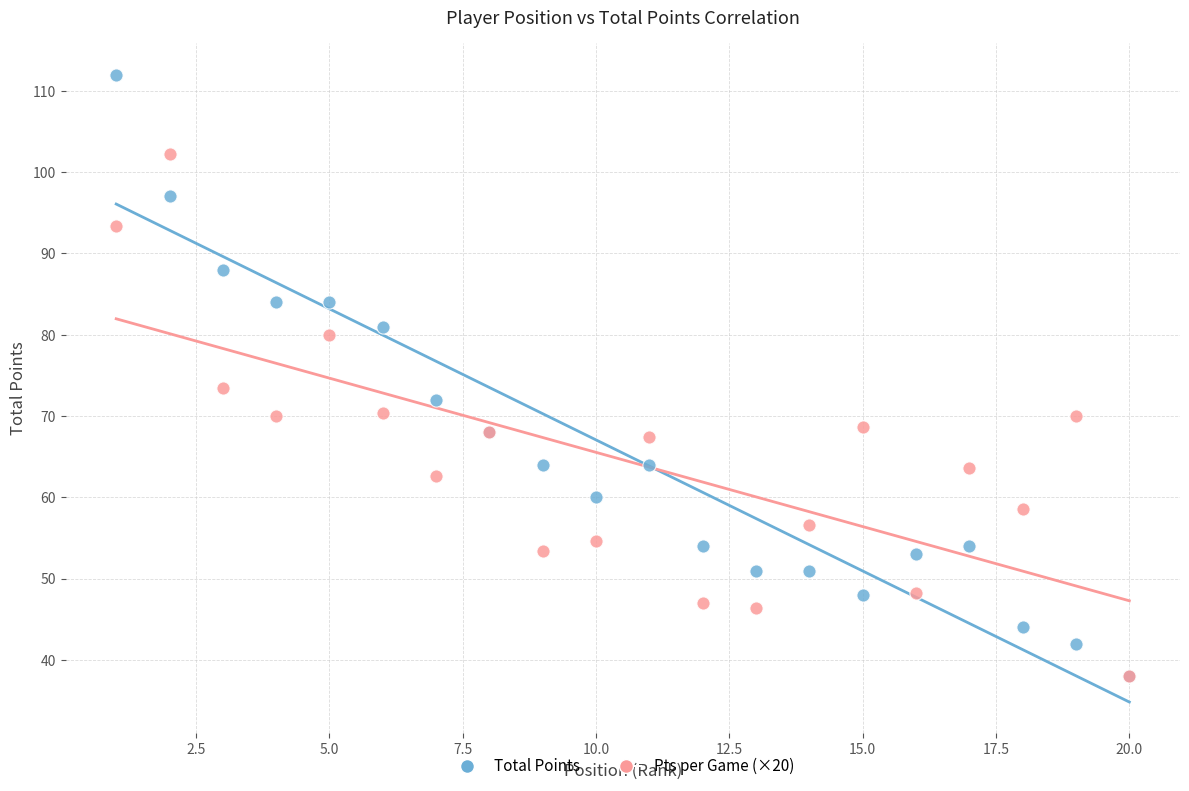

Across all series, what Y value is closest to 75?

73.4